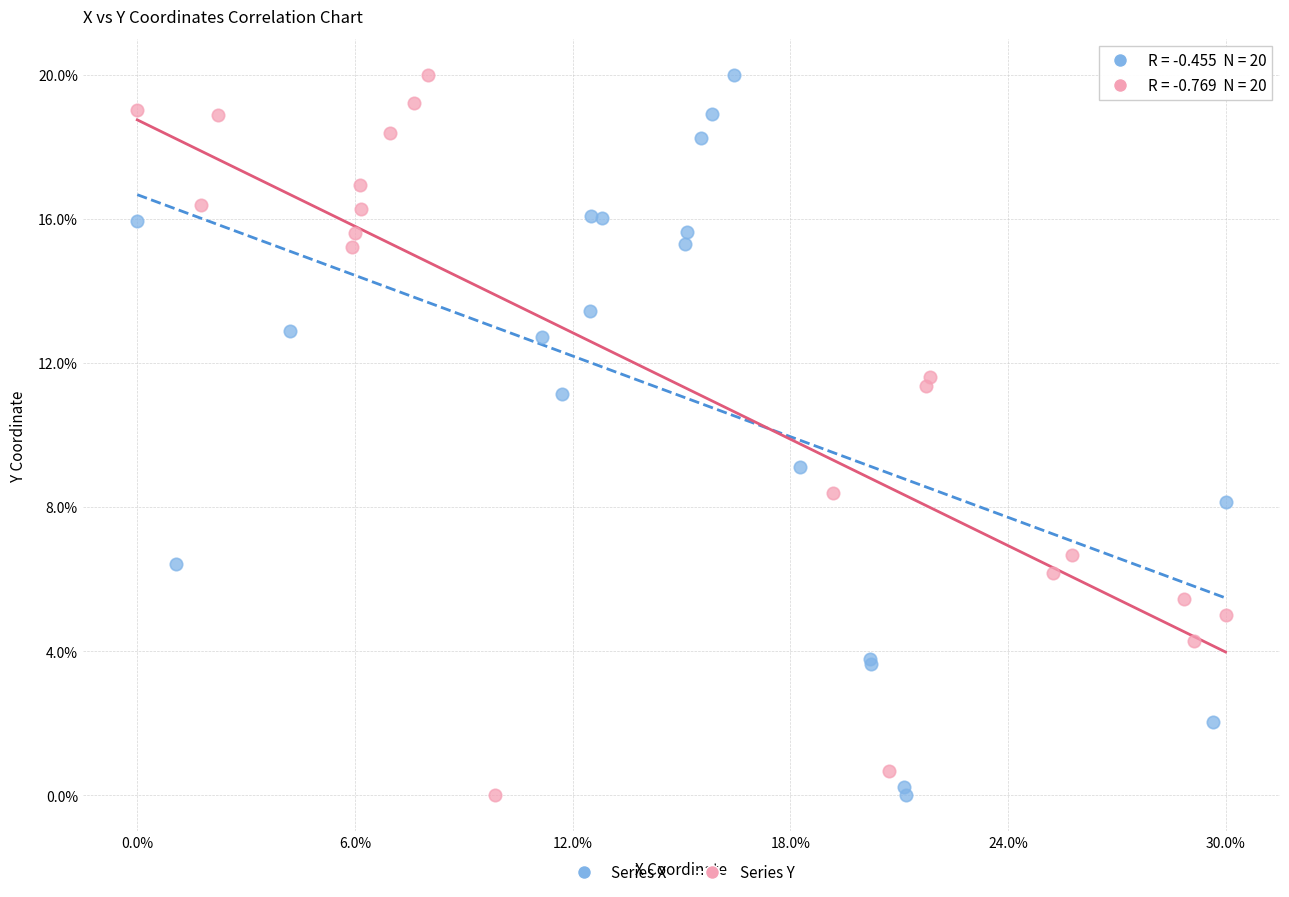

What are all the series names shown in the legend?

Series X, Series Y